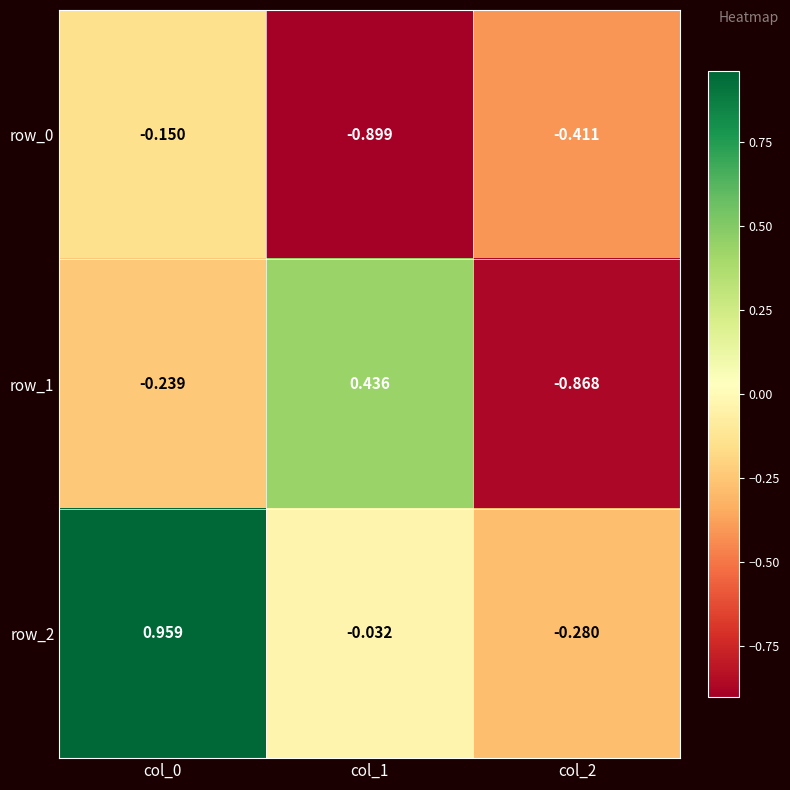

Is the value of row_2 at col_1 greater than the value of row_0 at col_0?

Yes